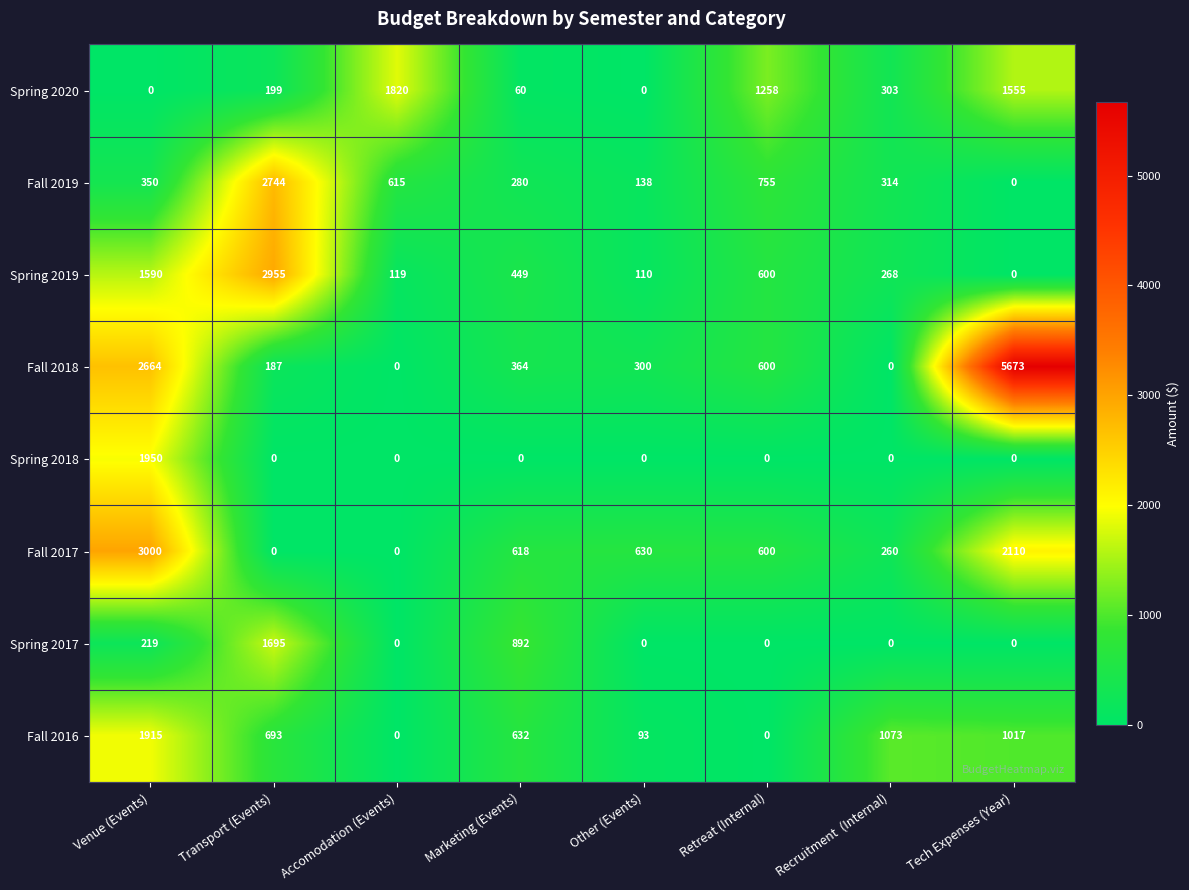

Where is Spring 2020 nearest to the value 910?

Retreat (Internal)